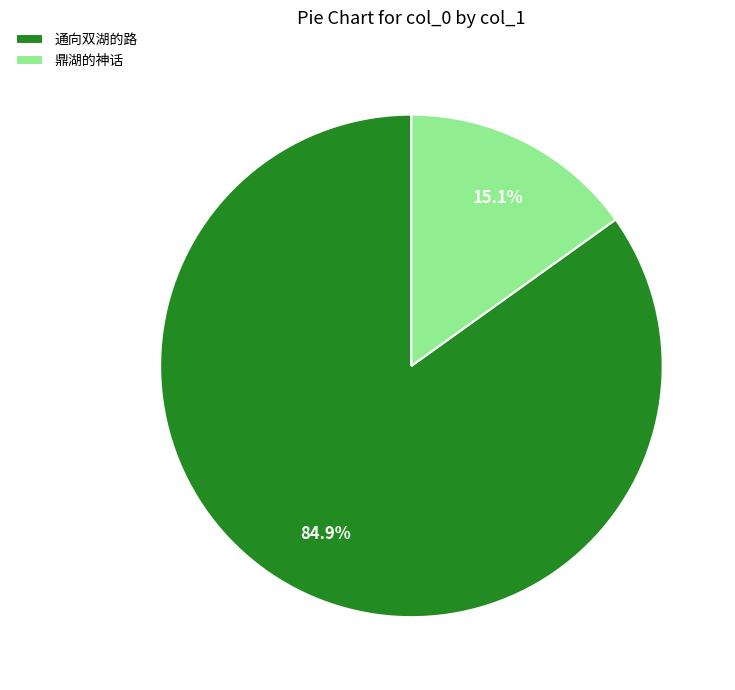

To the nearest percent, what is the combined percentage of 鼎湖的神话 and 通向双湖的路?

100%